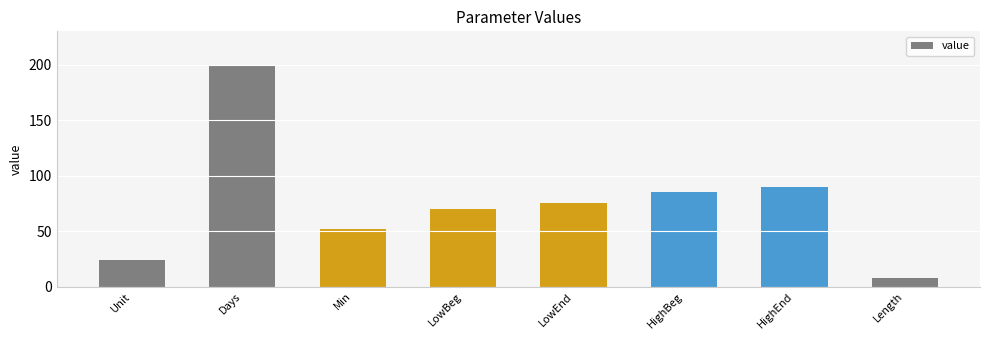

What is the change in value from LowEnd to Length?

-67